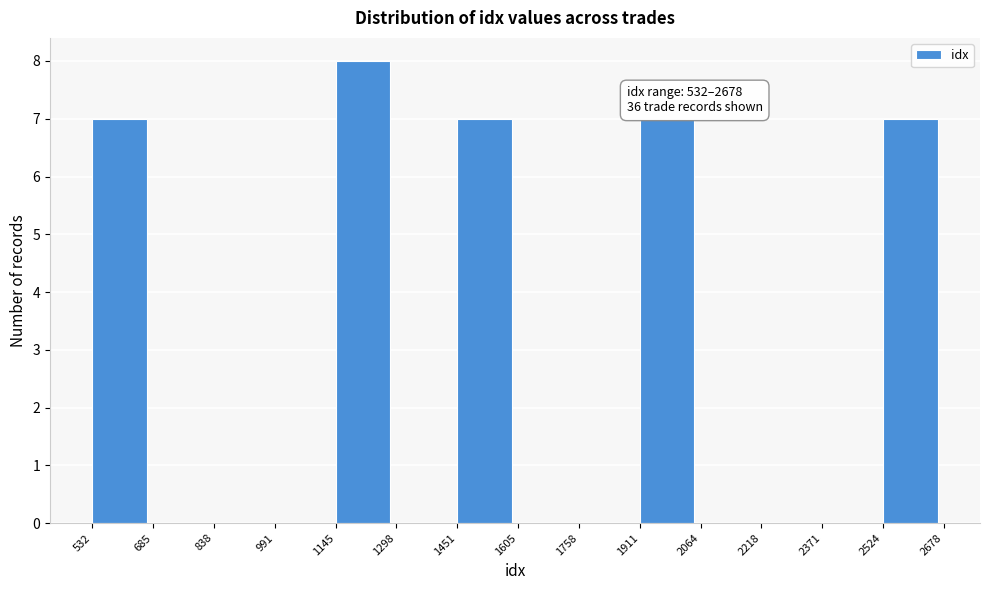

Over which range of the x-axis is the bar tallest?

1145 to 1298